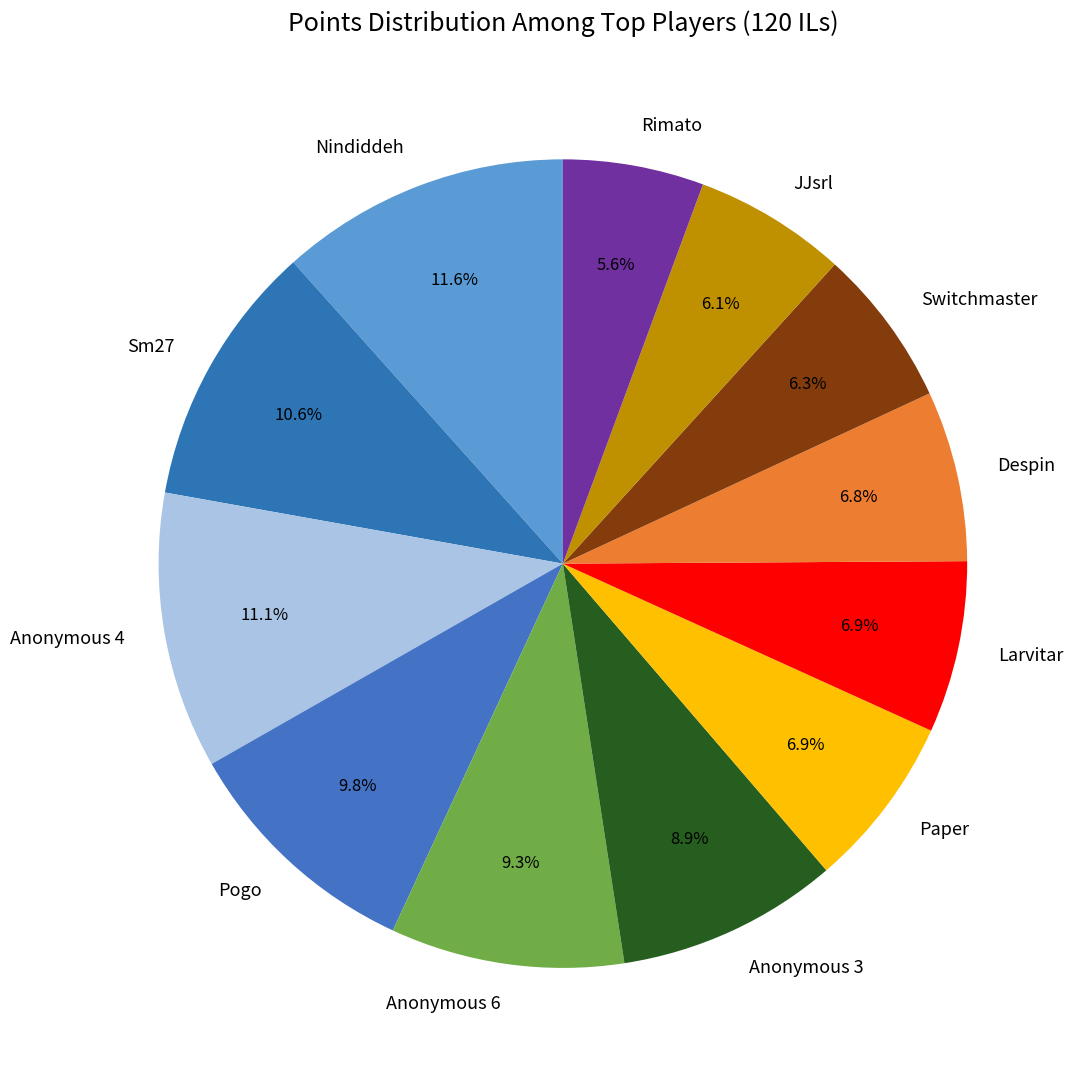

Combined, do Despin and Nindiddeh account for over 50%?

No